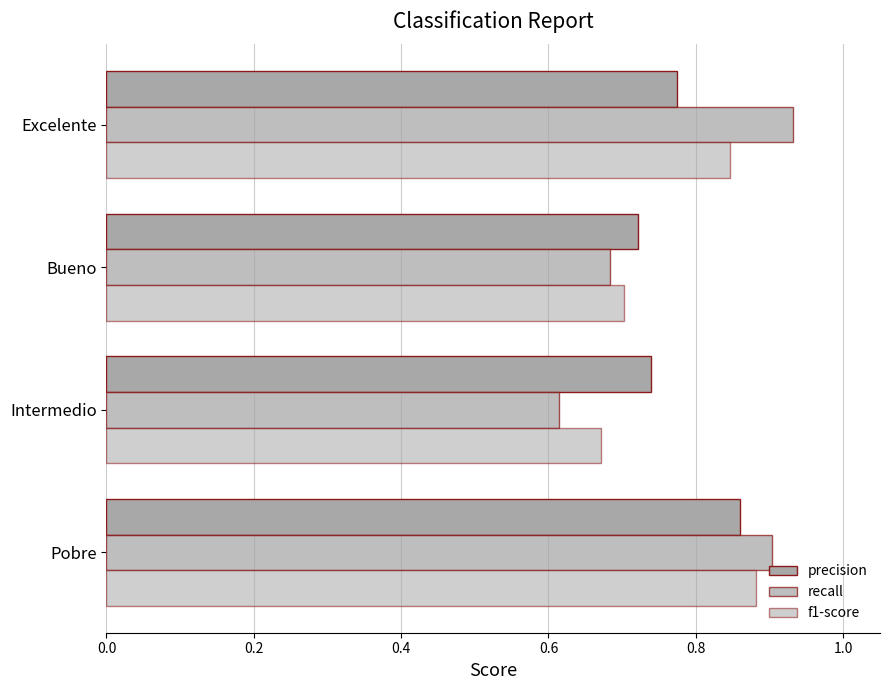

Count the number of categories in the chart.

4